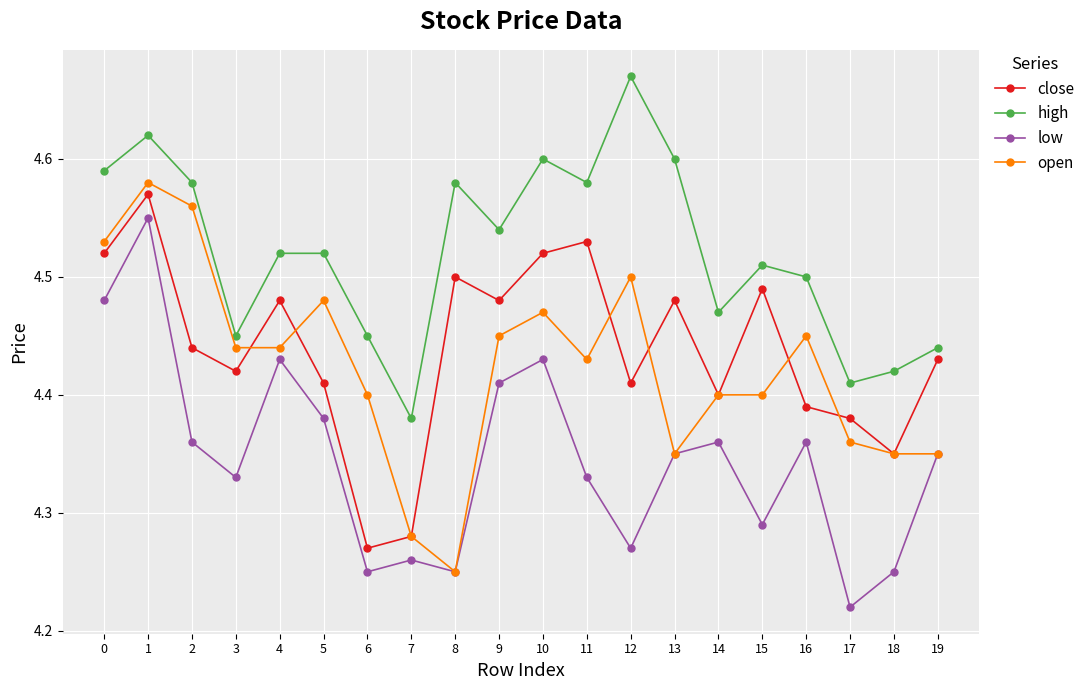

What is the total value across all series at 10?

18.0